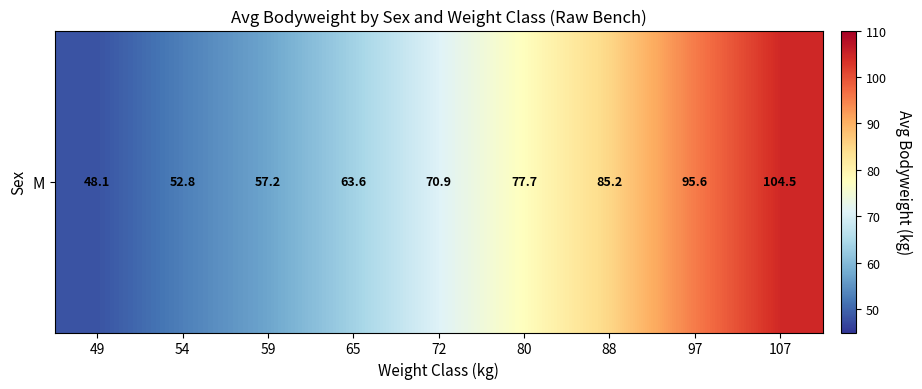

Approximately how many times larger is the value at 80 compared to 107?

0.7